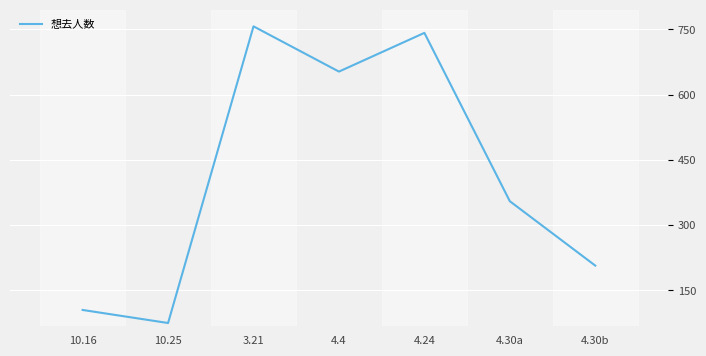

What is the difference between the maximum and second lowest values?

652